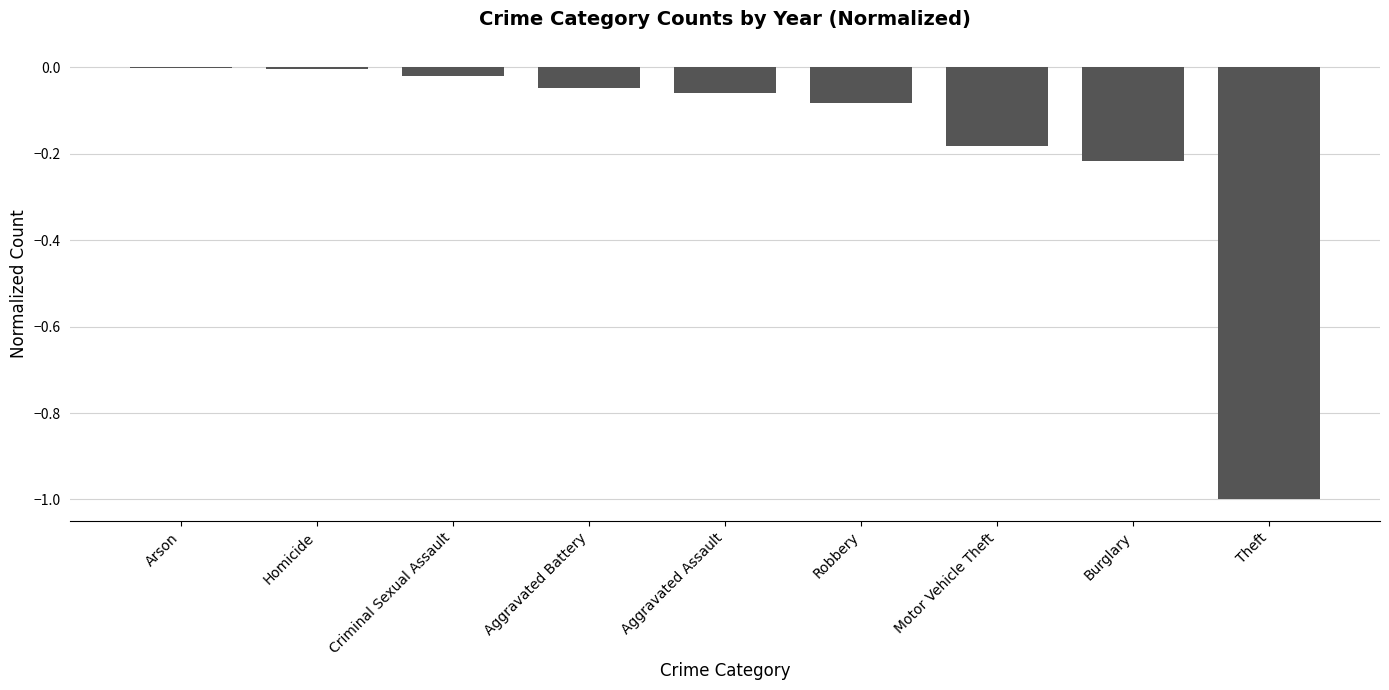

Between Criminal Sexual Assault and Aggravated Battery, which is larger?

Criminal Sexual Assault